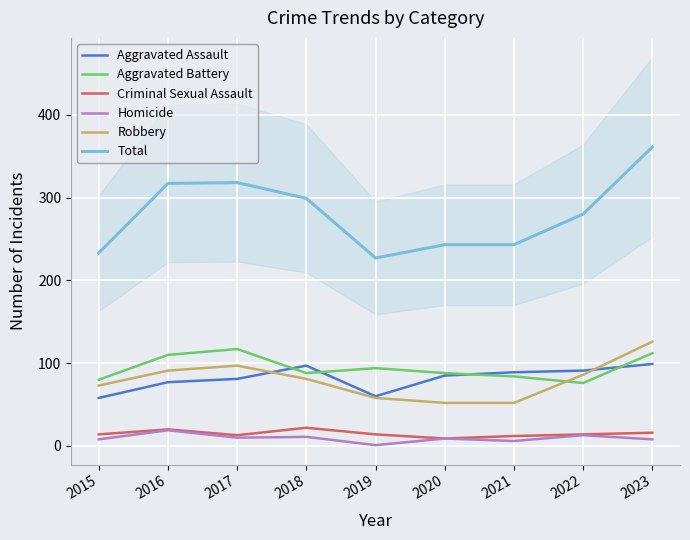

Is it true that Criminal Sexual Assault equals 14 at 2019?

True